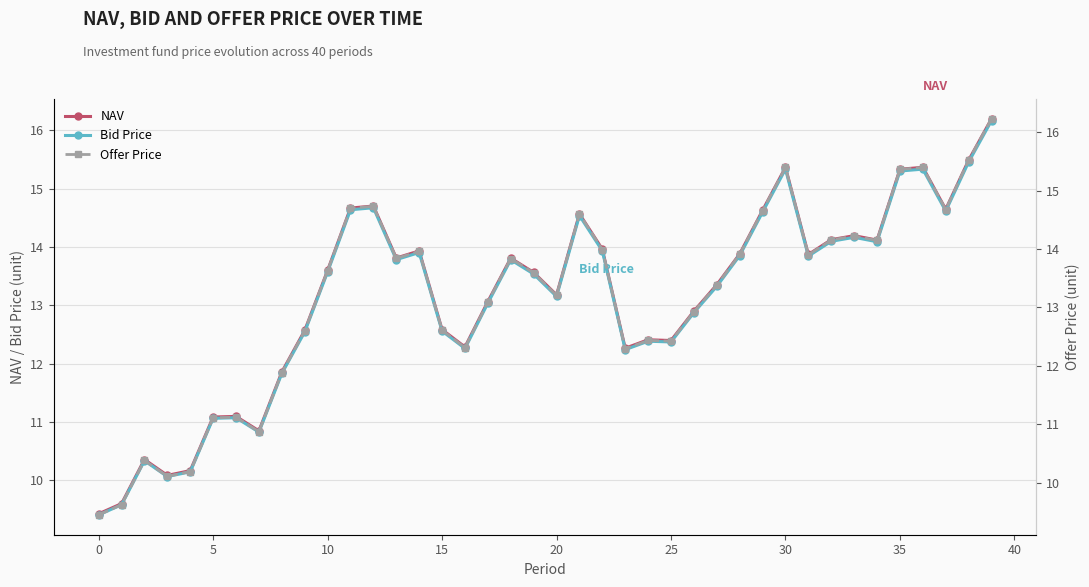

How many categories are shown in the chart?

40